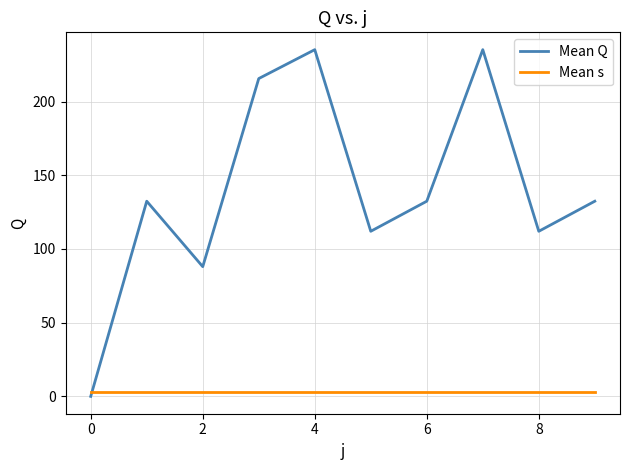

Which series has the largest total across all categories?

Mean Q